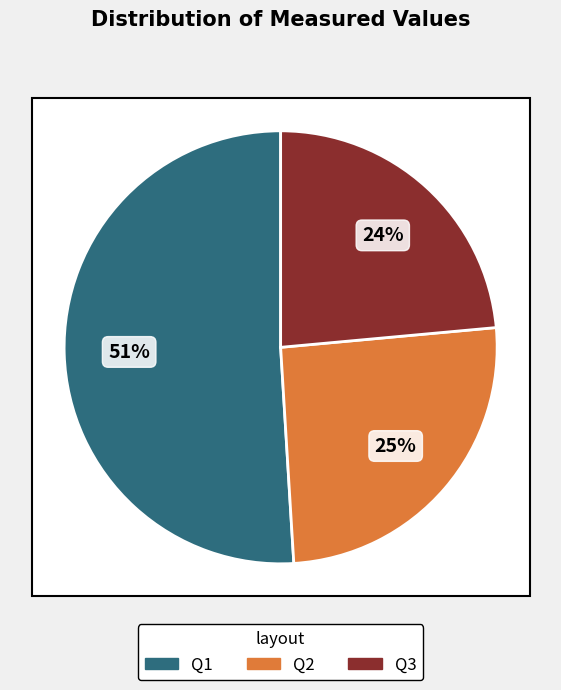

Do Q3 and Q1 together represent more than half of the pie?

Yes